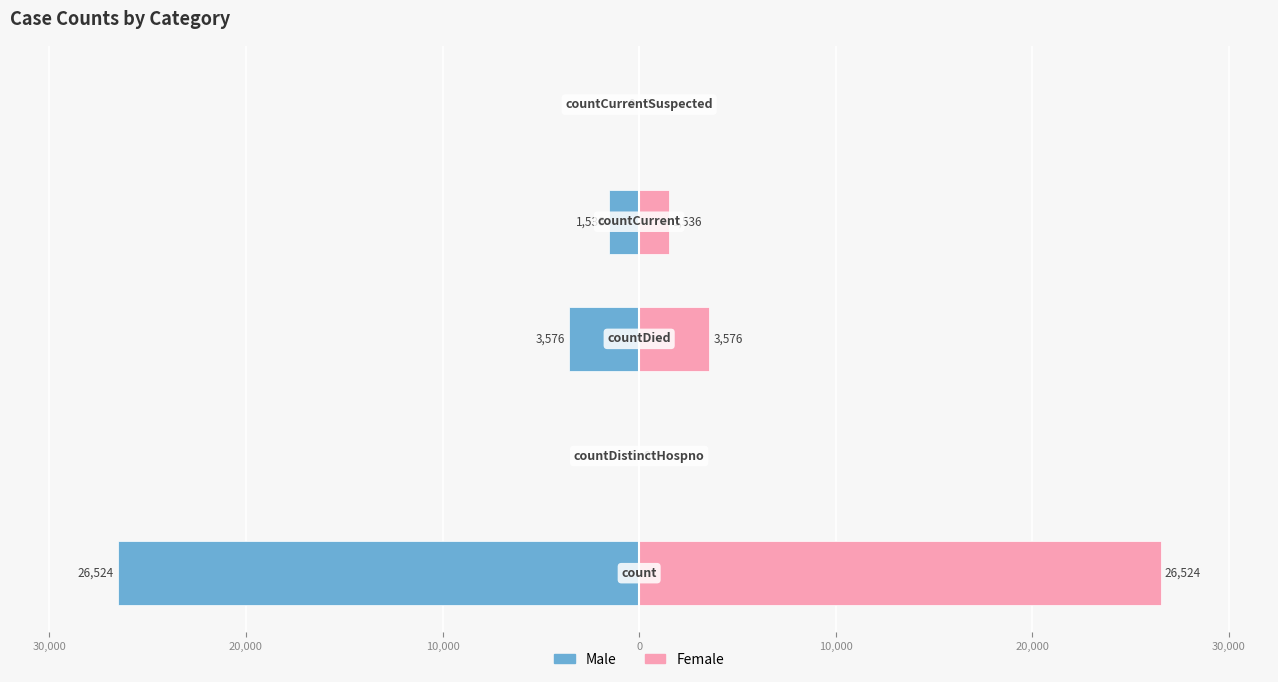

What is the smallest value displayed?

-26524